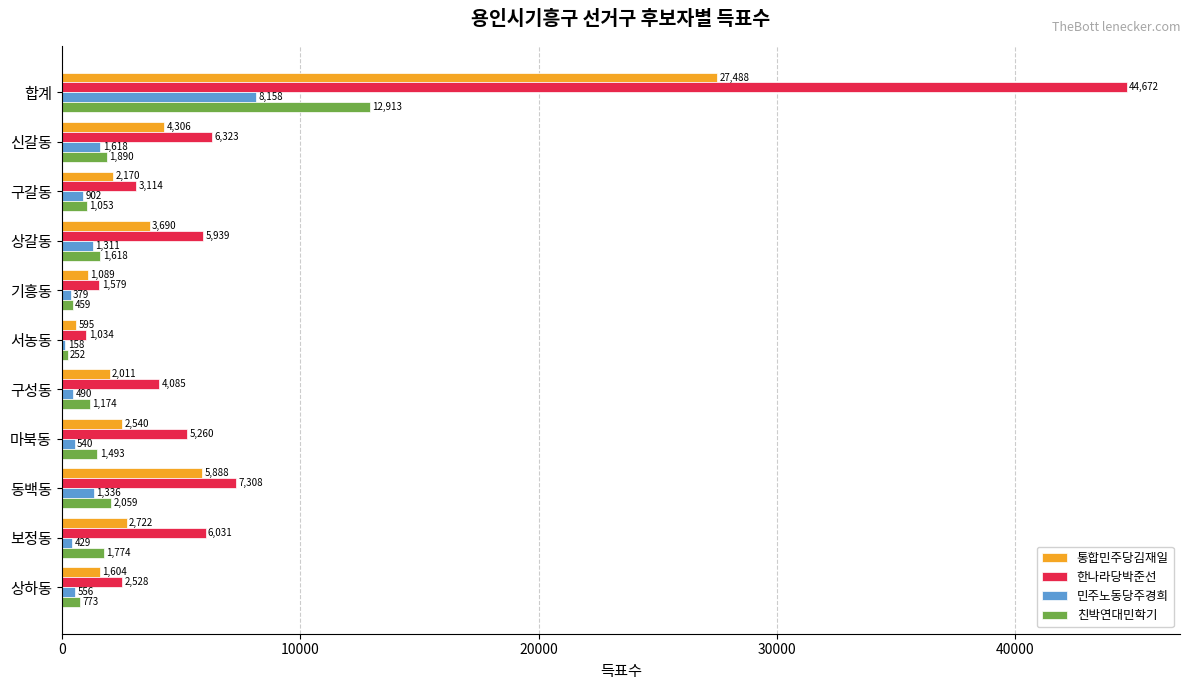

Rank the categories by 민주노동당주경희 value from lowest to highest.

서농동, 기흥동, 보정동, 구성동, 마북동, 상하동, 구갈동, 상갈동, 동백동, 신갈동, 합계